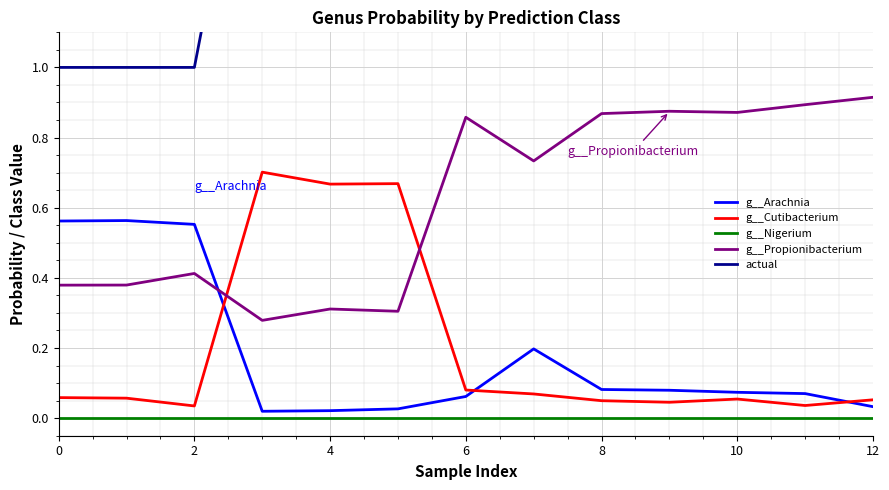

Is it true that g__Cutibacterium equals 0.0 at 9?

True